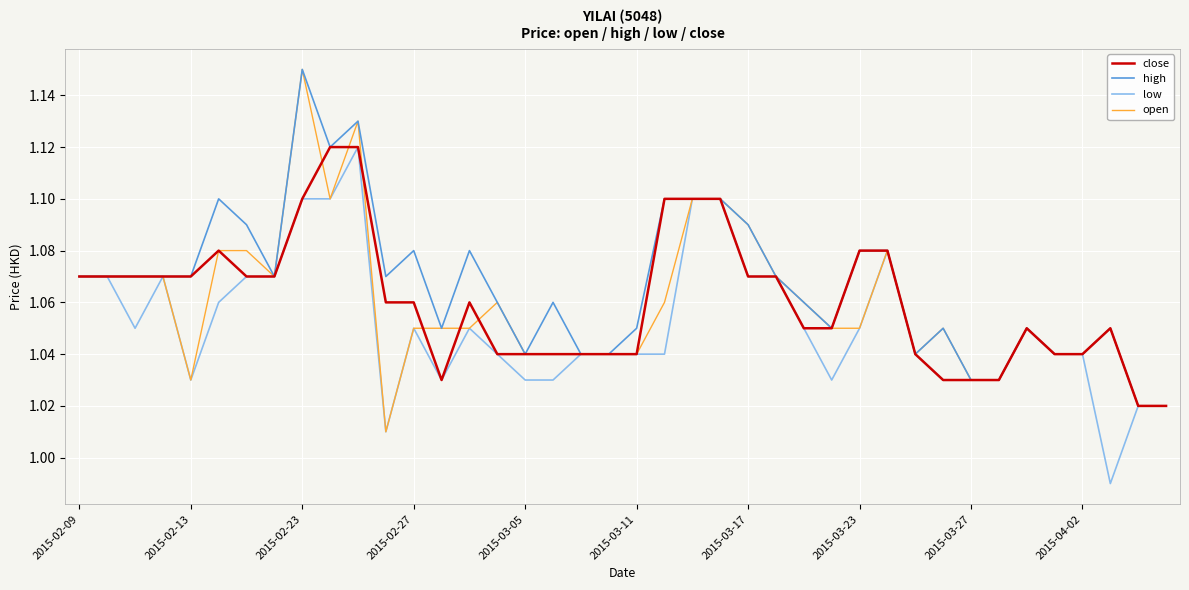

At which category does the chart reach its peak across all series?

2015-02-23